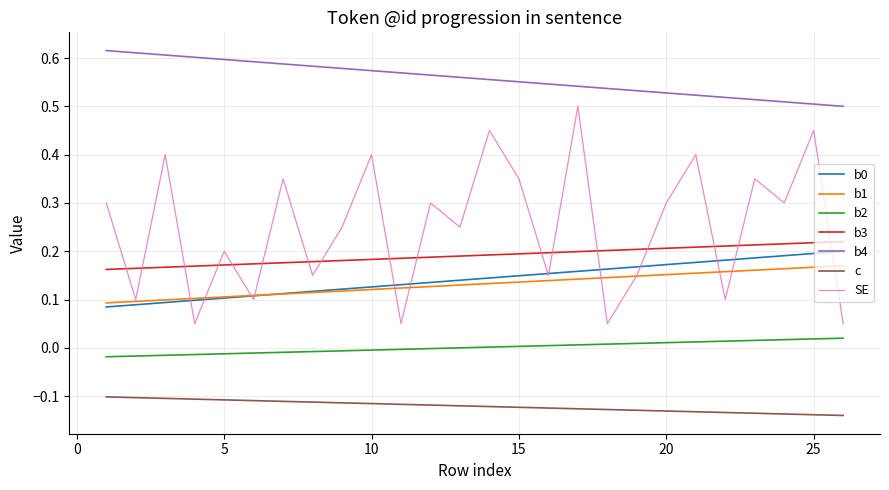

True or false: c and b4 cross at least once.

False